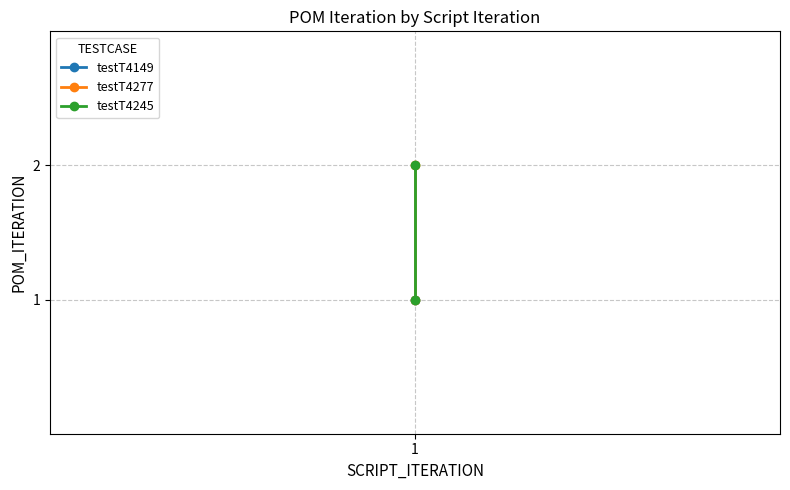

How many testT4277 values are between 1 and 2?

2